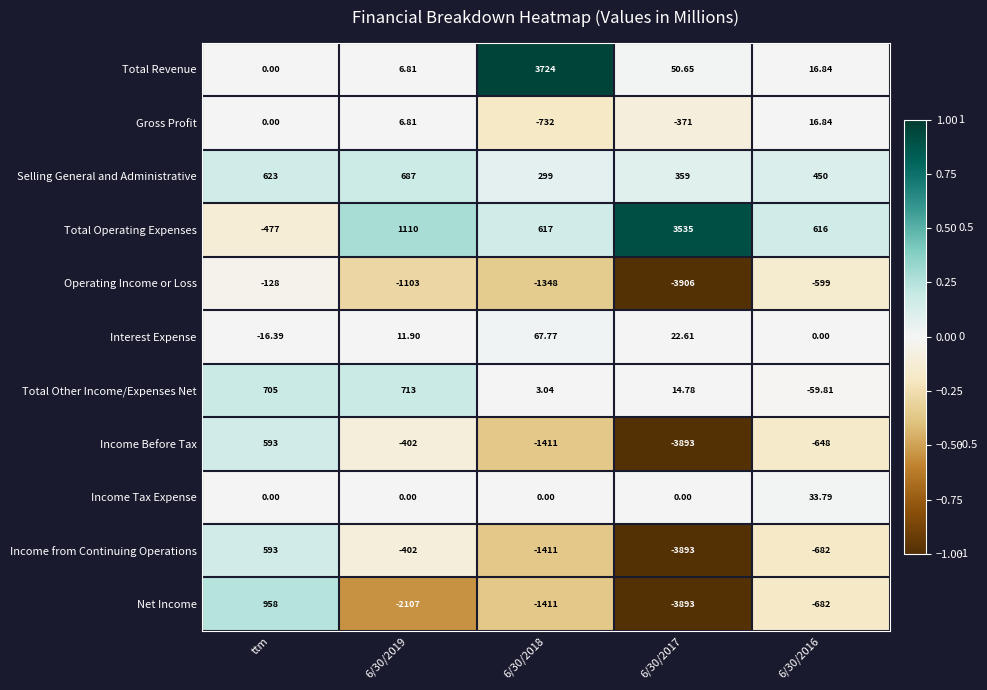

What is the total value across all series at 6/30/2017?

-11974.0